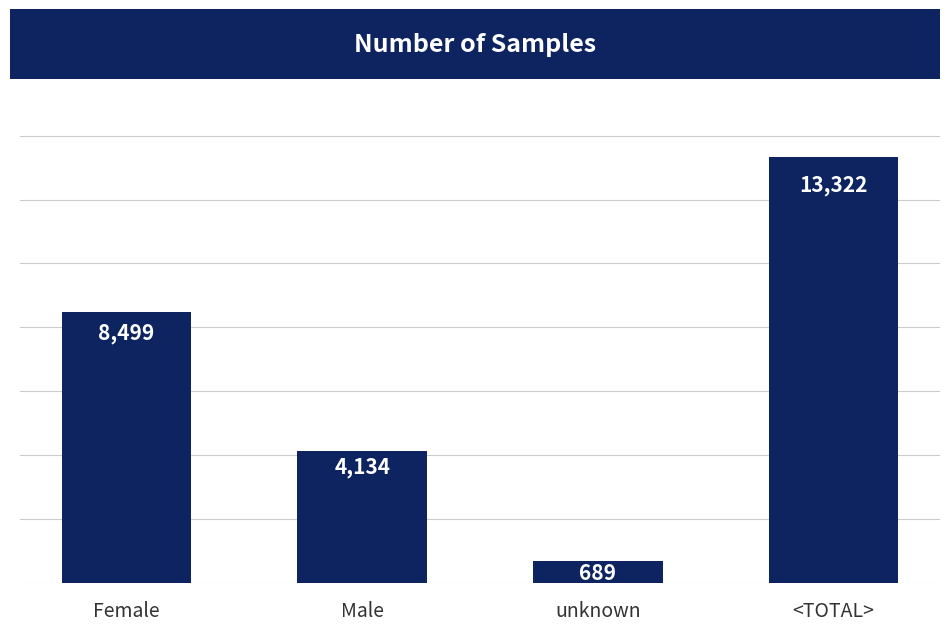

Rank the categories by value from highest to lowest.

<TOTAL>, Female, Male, unknown